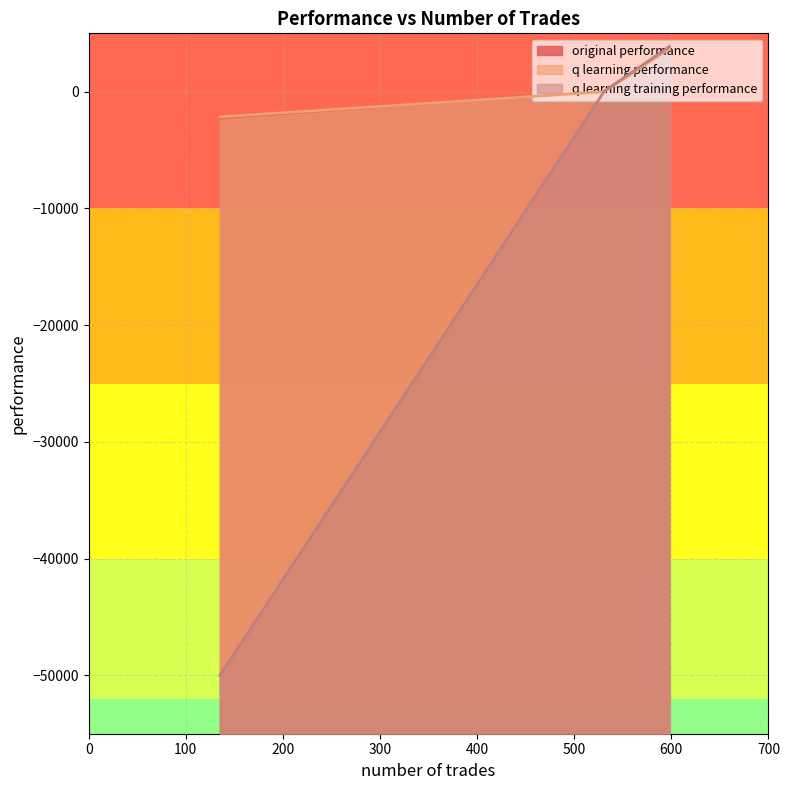

Is it true that q learning performance equals -2158.5 at 135?

True